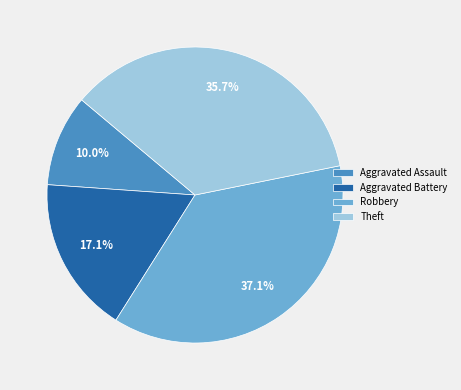

To the nearest percent, what percentage of the pie is Robbery?

37%